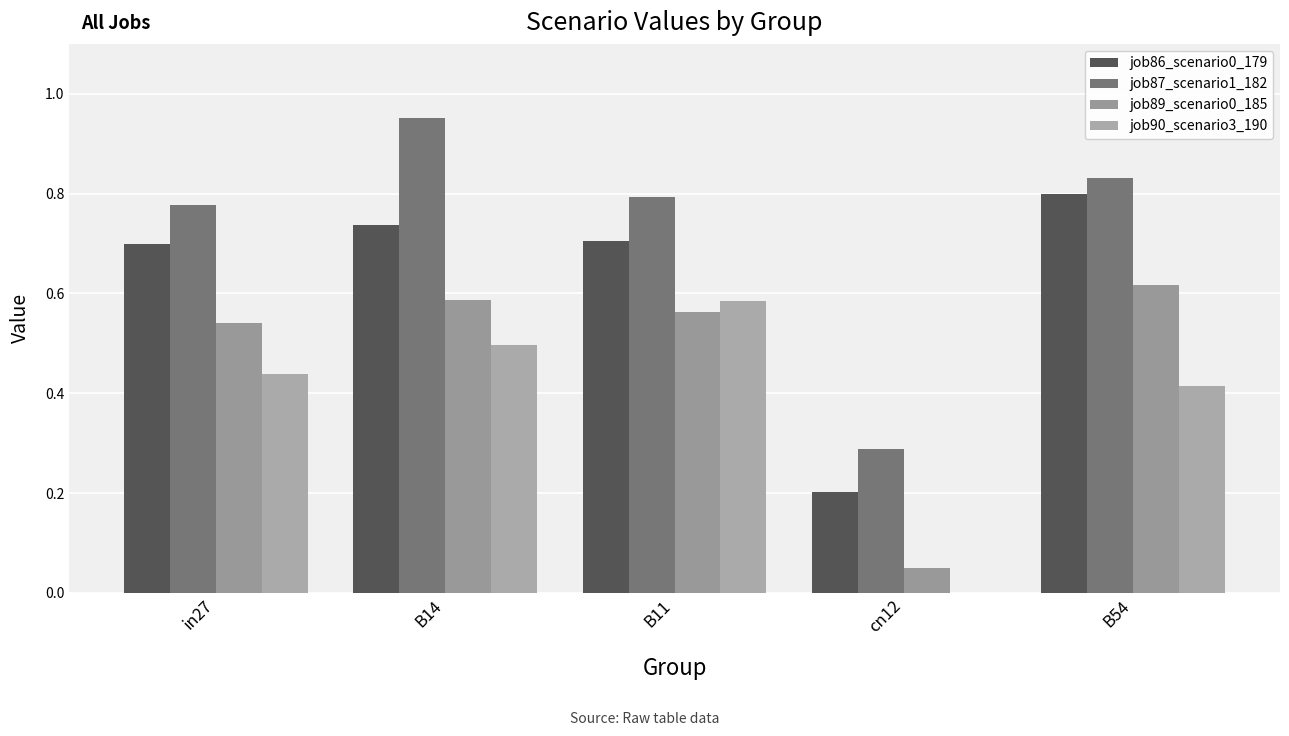

How many data points does each series have?

5